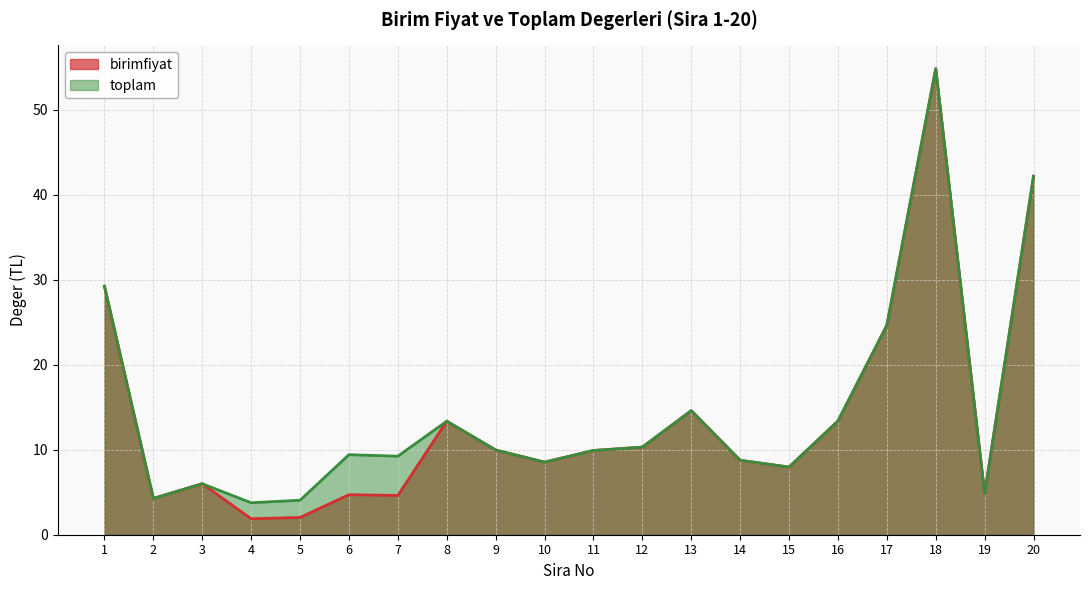

Is the value of toplam at 5 greater than the value of birimfiyat at 15?

No